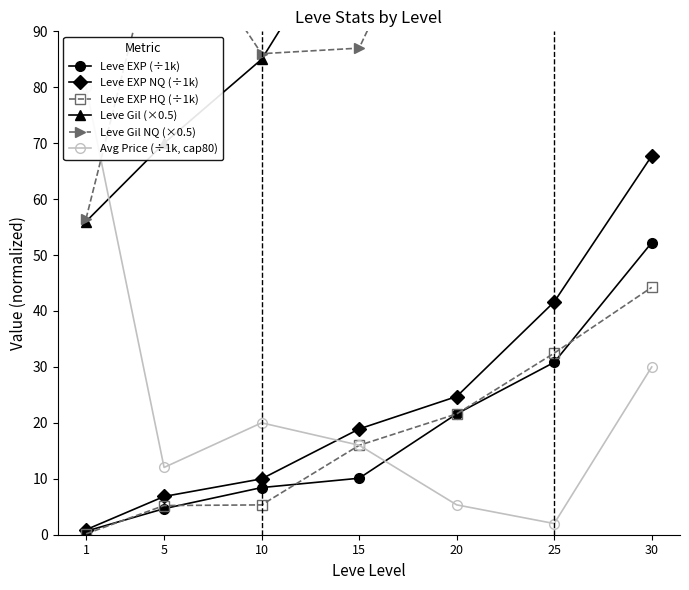

What are all the series names shown in the legend?

Leve EXP (÷1k), Leve EXP NQ (÷1k), Leve EXP HQ (÷1k), Leve Gil (×0.5), Leve Gil NQ (×0.5), Avg Price (÷1k, cap80)